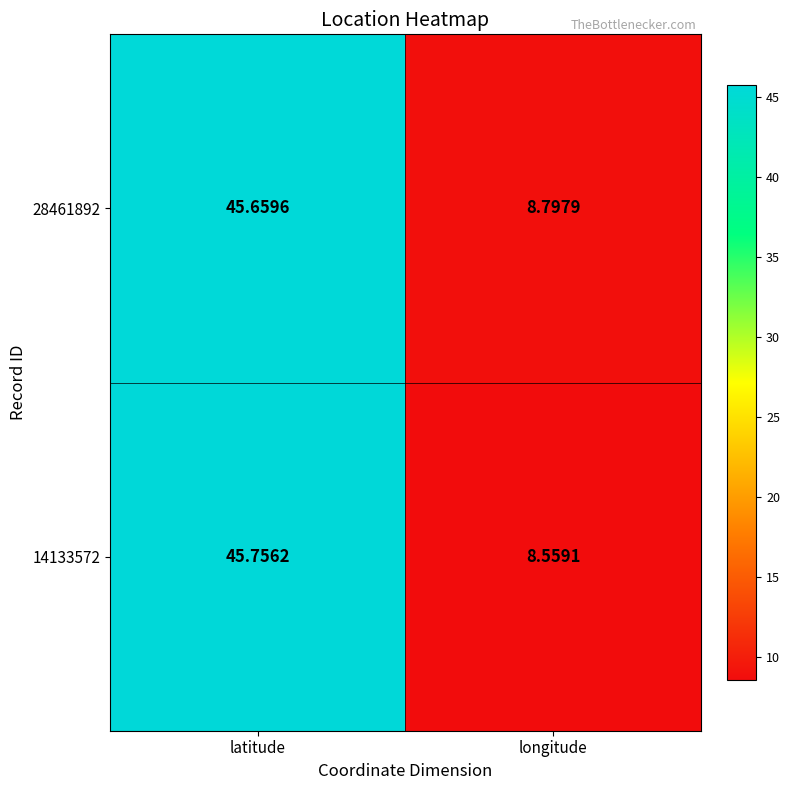

At which label is 14133572 closest to 27?

longitude